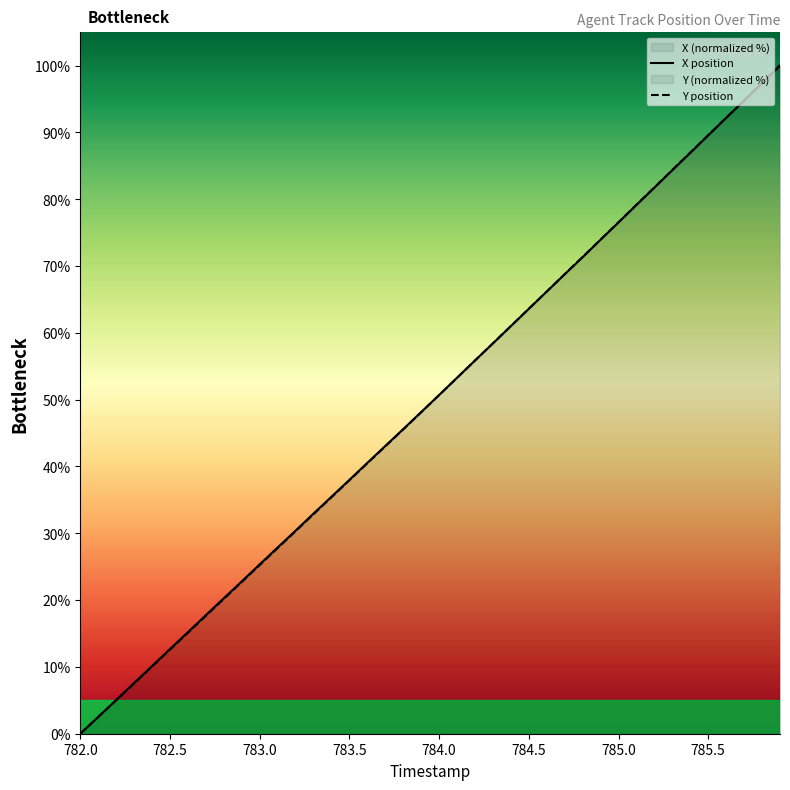

The value of Y position at 785.0 is 116.8. True or false?

False